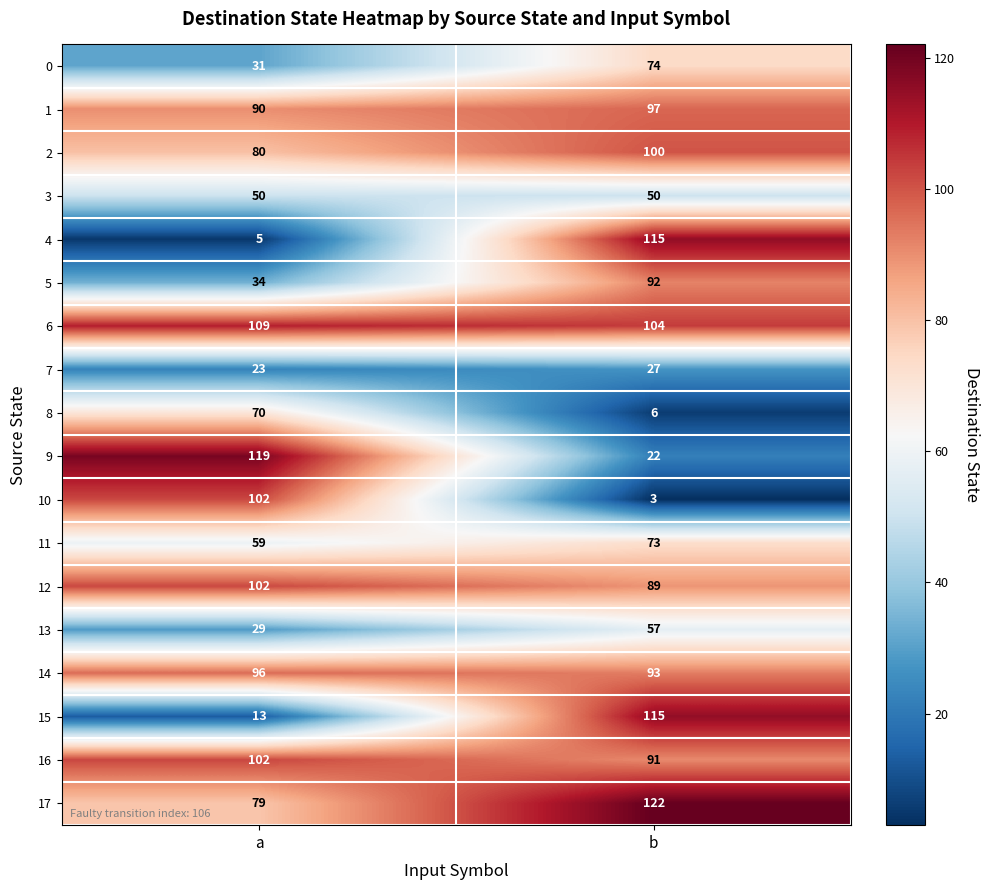

Is it true that 14 equals 26 at a?

False